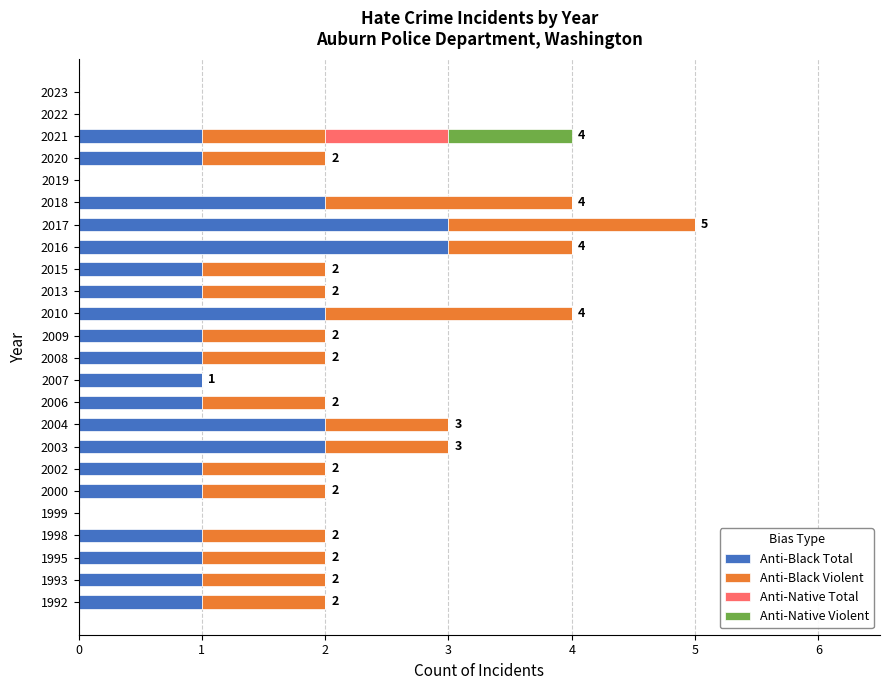

At which category is the sum across all series the highest?

2017